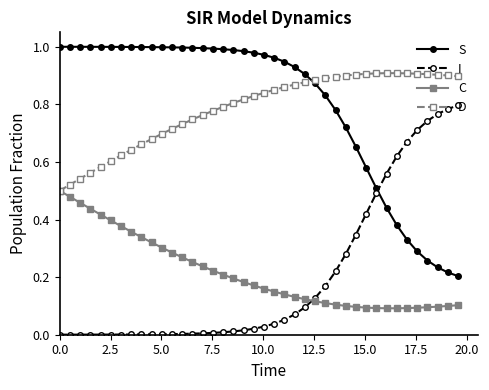

True or false: D has more than 0 interior local peaks.

True